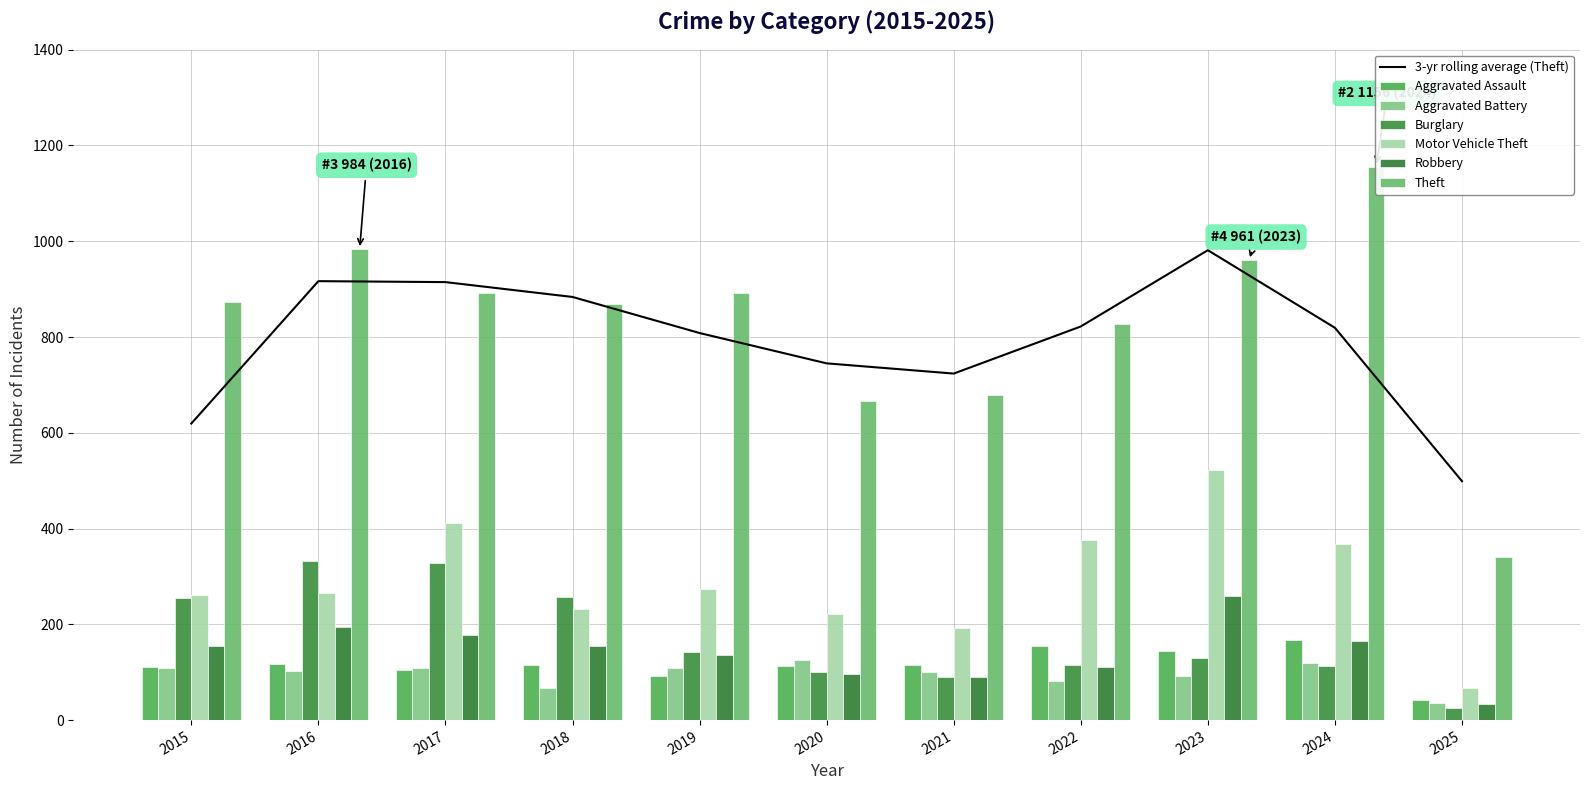

What is the difference between the maximum and second lowest values in the Motor Vehicle Theft series?

330